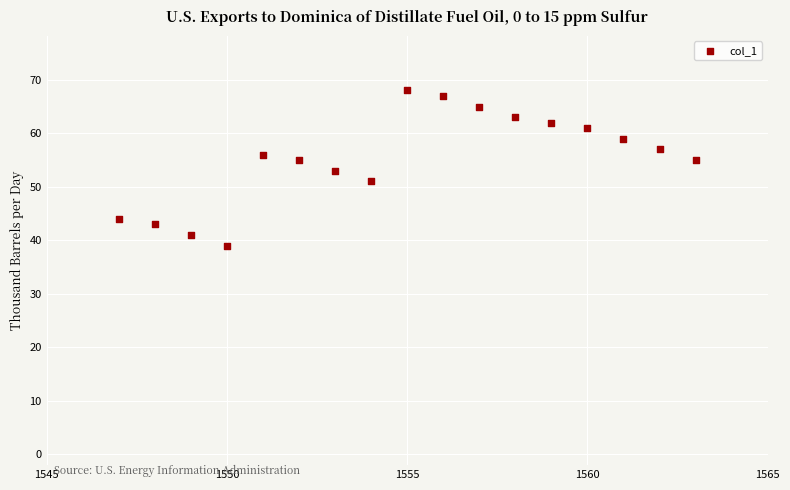

What is the range of Y values (max minus min)?

29